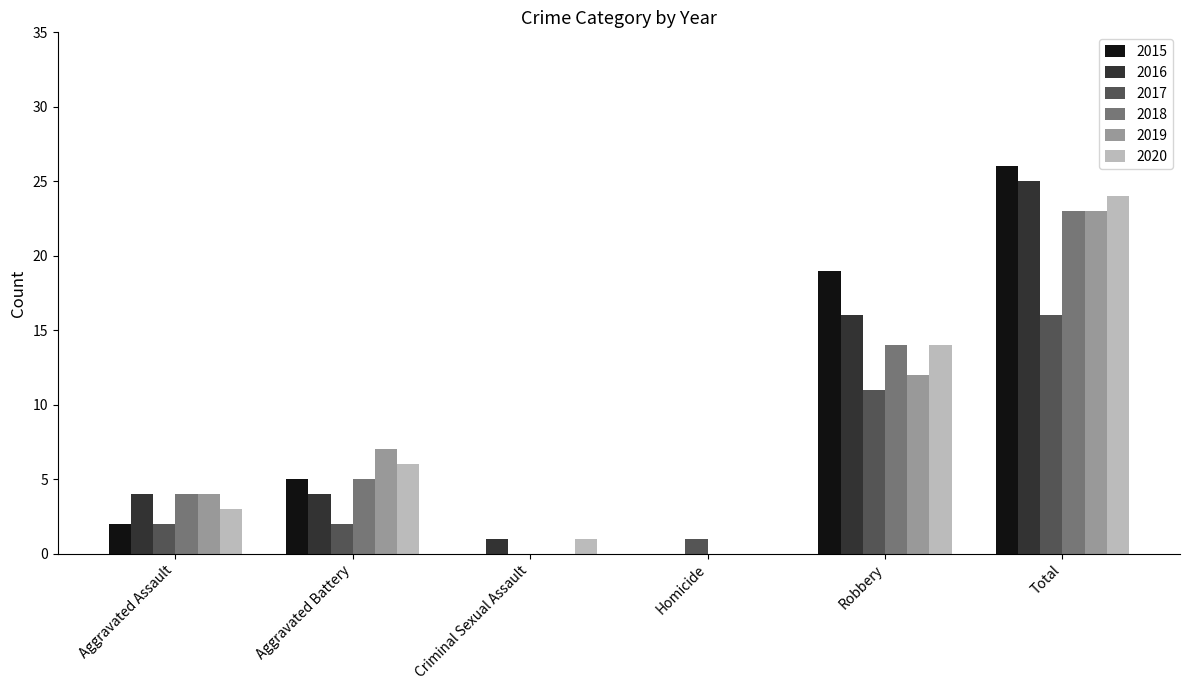

What is the sum of all 2015 values?

52